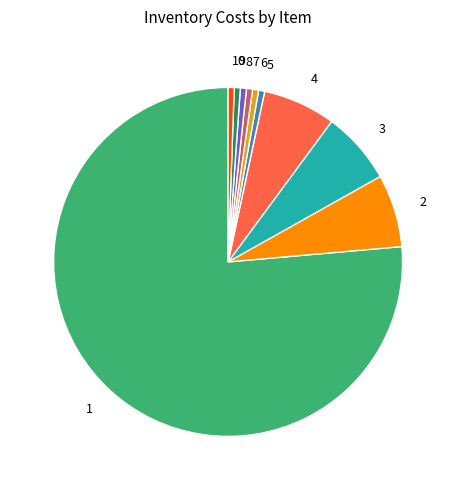

True or false: 2 accounts for 7% of the total.

True